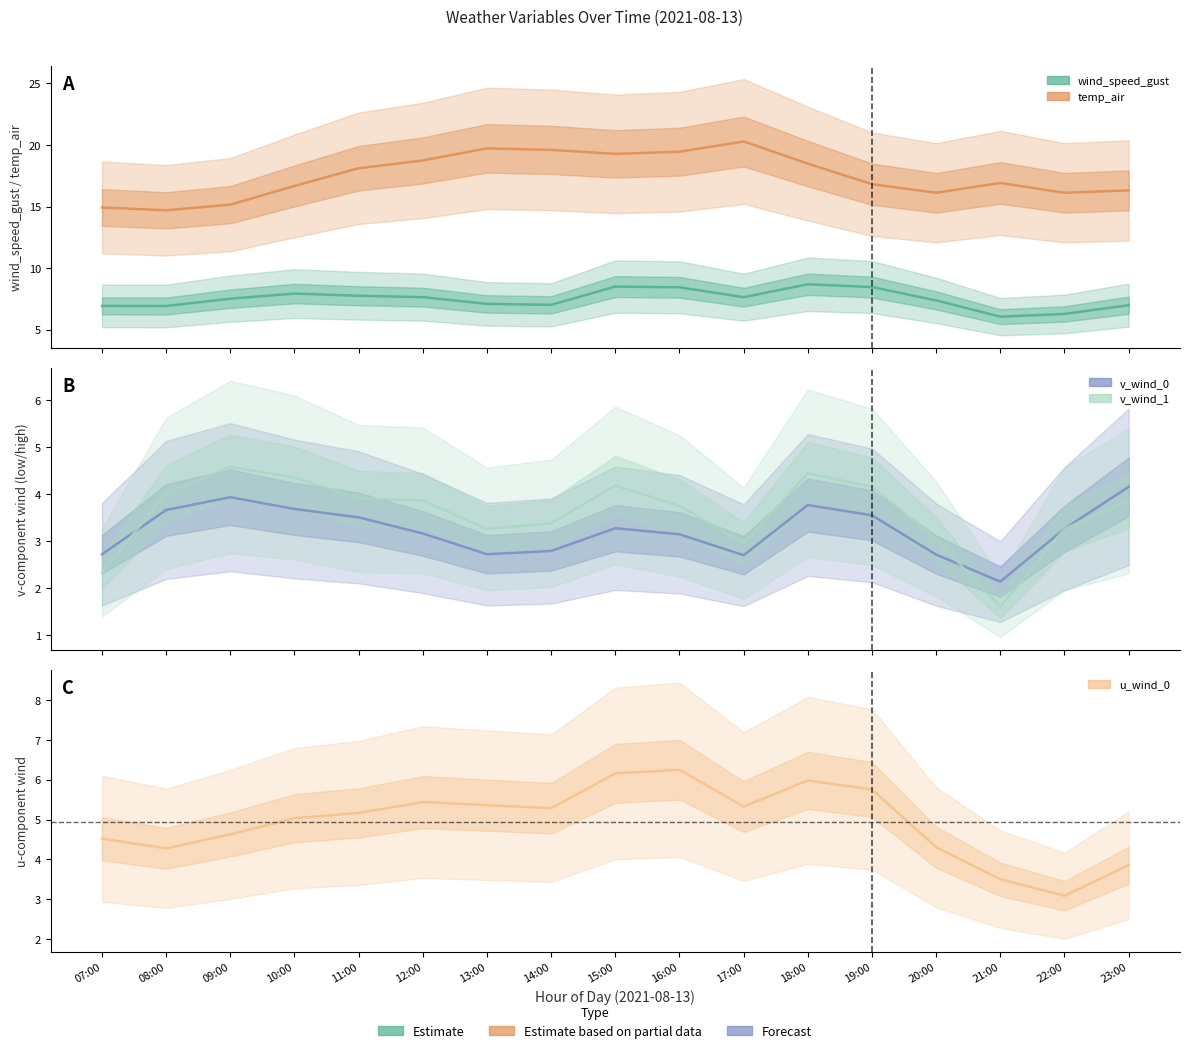

Which has a higher value, 22:00 or 07:00?

07:00